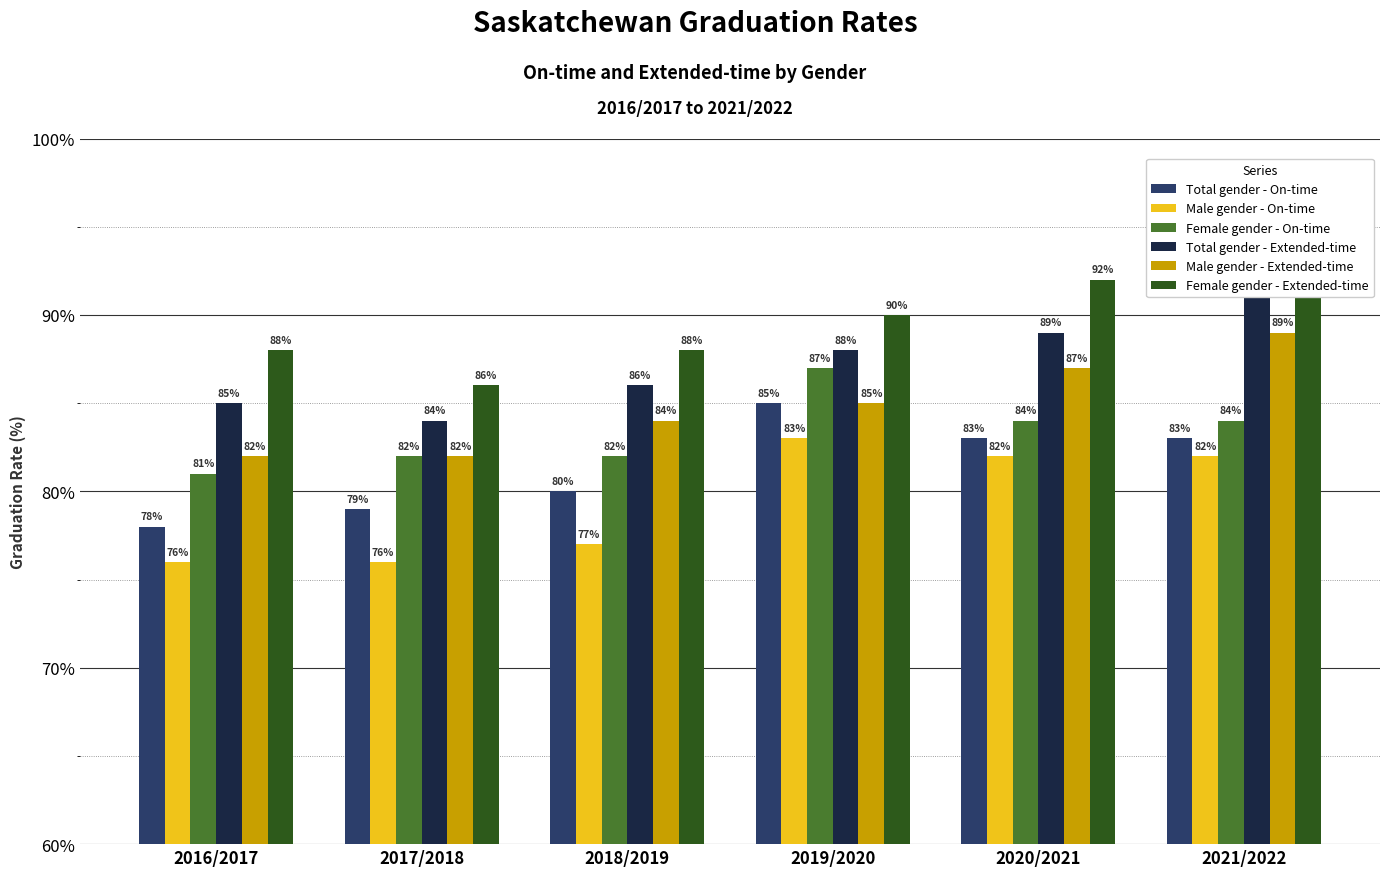

List the labels in order of Male gender - On-time value, largest first.

2019/2020, 2020/2021, 2021/2022, 2018/2019, 2016/2017, 2017/2018